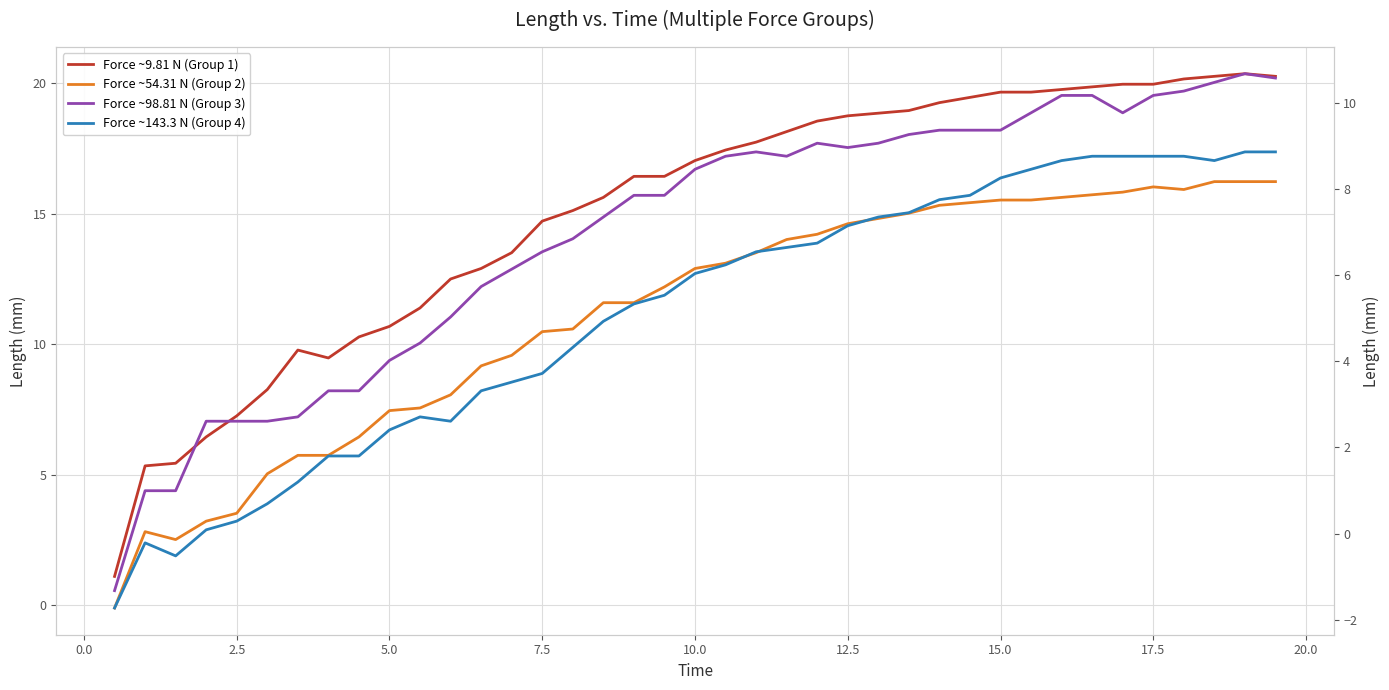

Is the value of Force ~9.81 N (Group 1) at 24 greater than the value of Force ~98.81 N (Group 3) at 21?

Yes